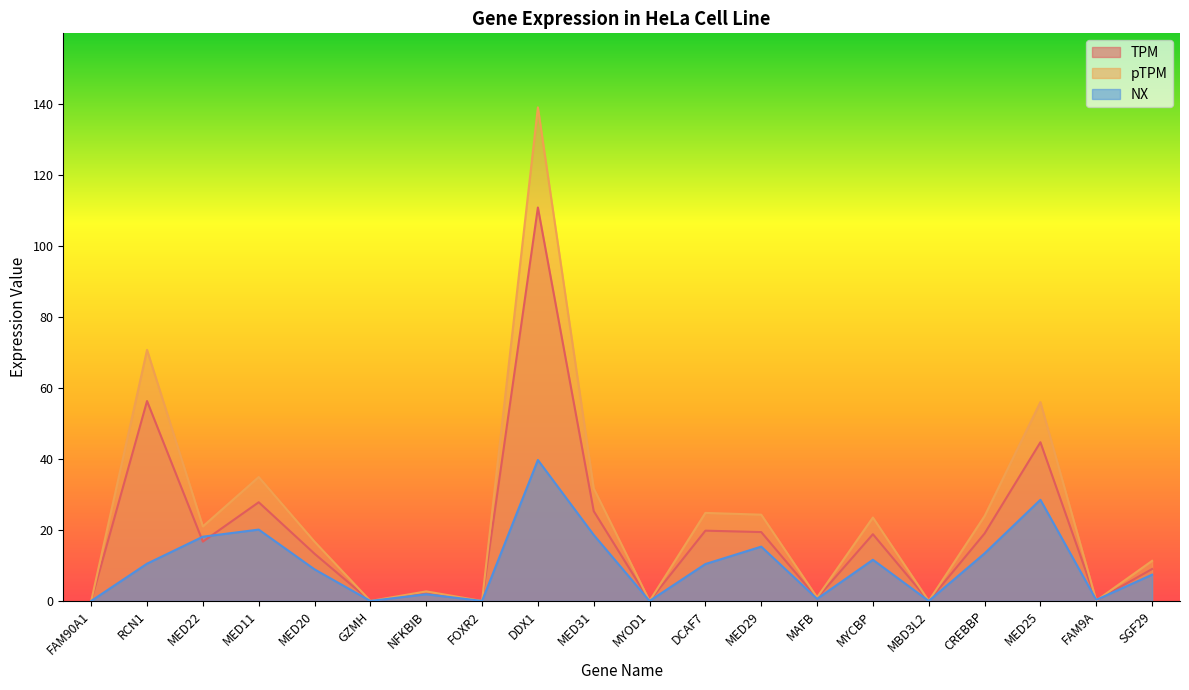

At which category is the sum across all series the highest?

DDX1